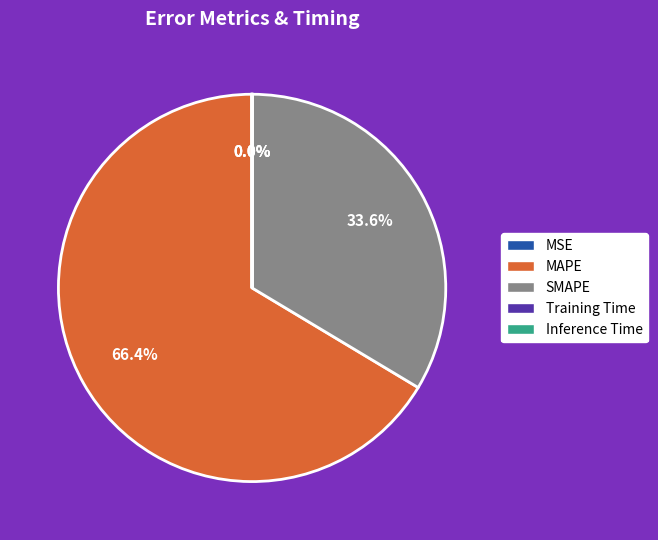

What is the largest slice in the pie chart?

MAPE